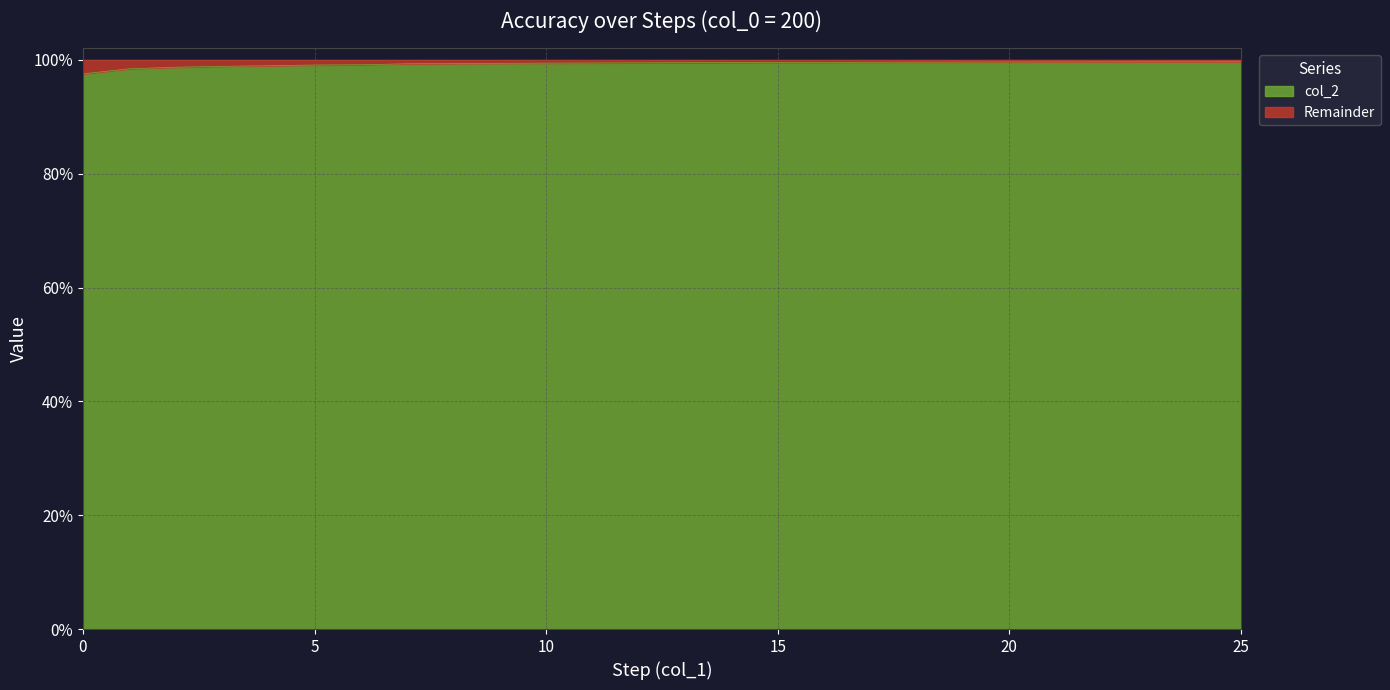

What is the smallest value displayed?

1.0